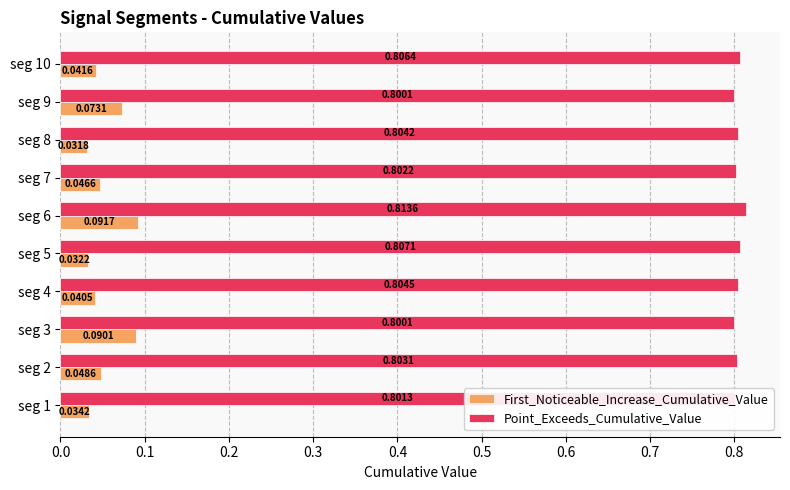

Rank the series by their maximum value, from highest to lowest.

Point_Exceeds_Cumulative_Value, First_Noticeable_Increase_Cumulative_Value